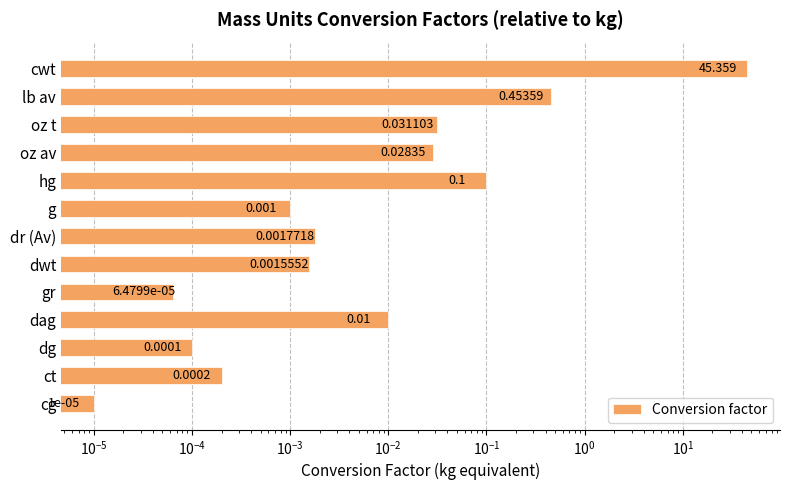

What is the difference between the second highest and second lowest values?

0.5